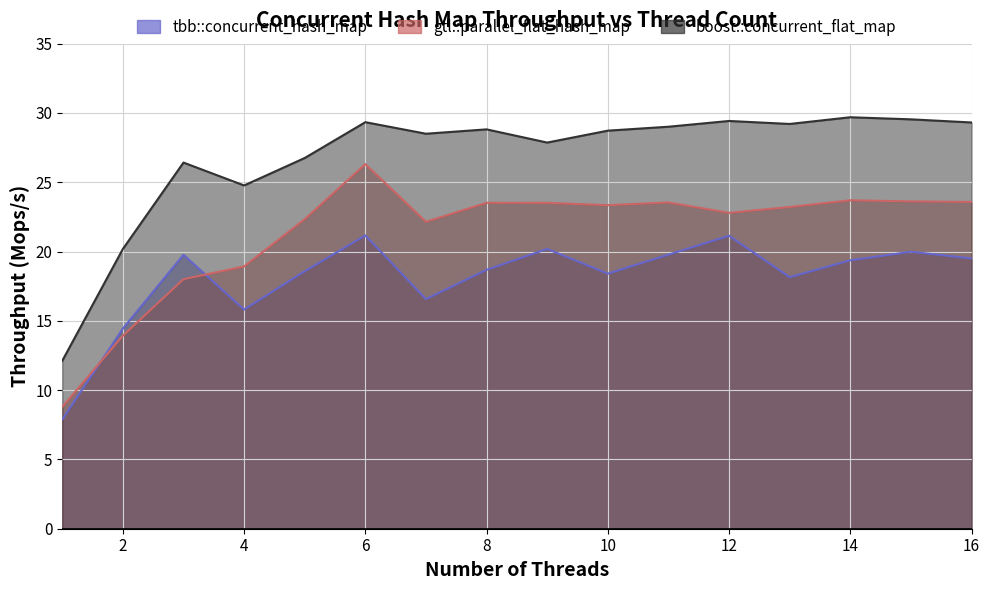

Is the value of boost::concurrent_flat_map at 11 greater than the value of gtl::parallel_flat_hash_map at 2?

Yes